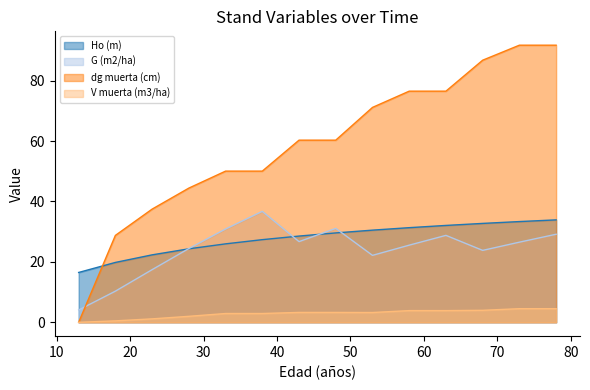

What is the value of the Ho (m) point at the 10th from the left?

31.3